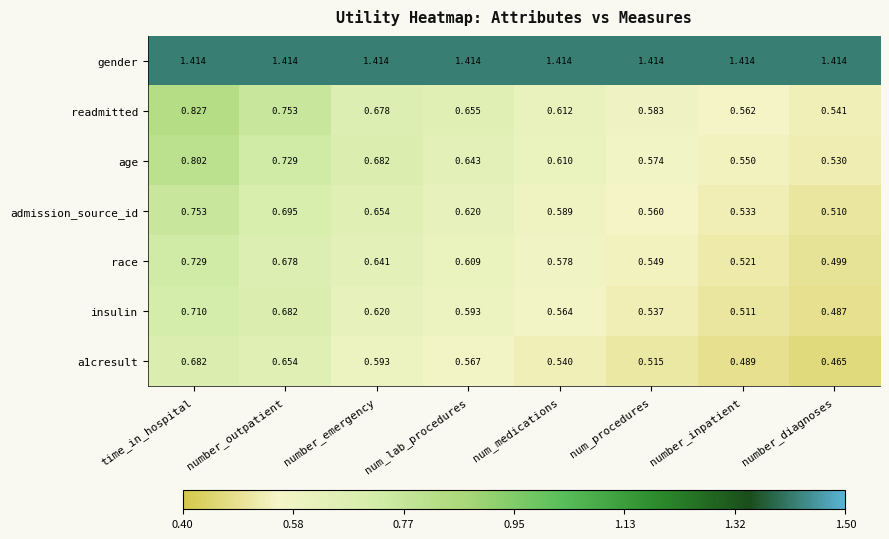

List the labels in order of readmitted value, largest first.

time_in_hospital, number_outpatient, number_emergency, num_lab_procedures, num_medications, num_procedures, number_inpatient, number_diagnoses